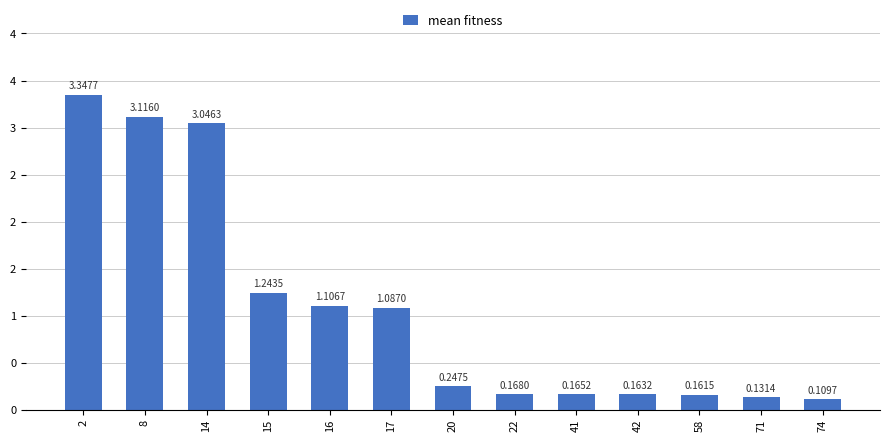

True or false: the data shows 0.2 at 22.

True